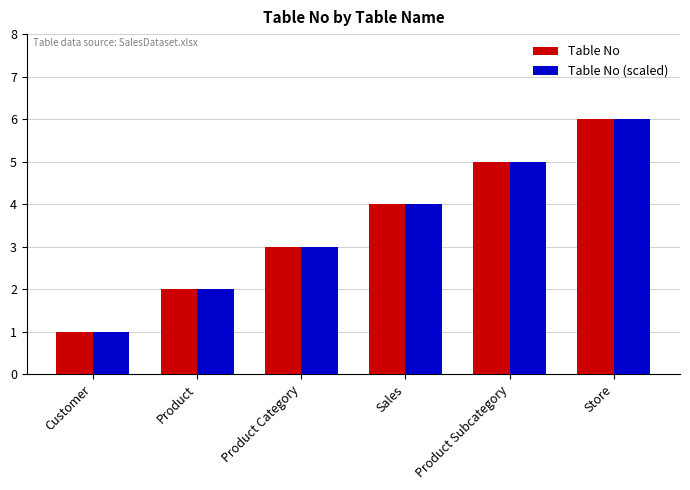

What is the minimum value shown in the chart?

1